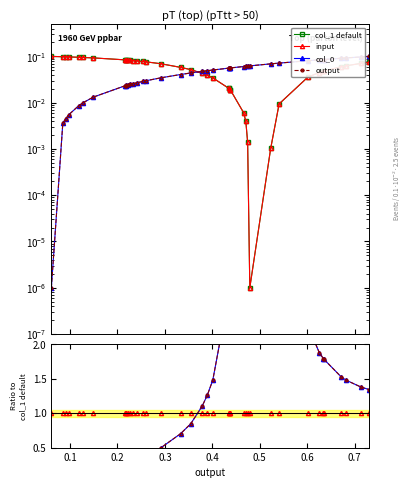

After their last crossing, which series has the higher values: output or input?

output